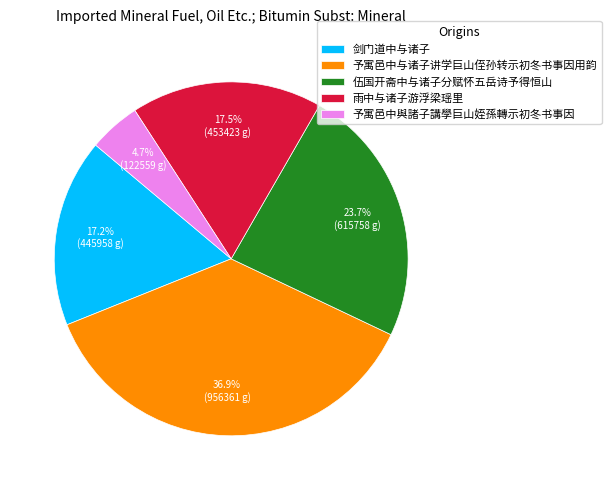

Which category has the smallest portion of the pie?

予寓邑中與諸子講學巨山姪孫轉示初冬书事因